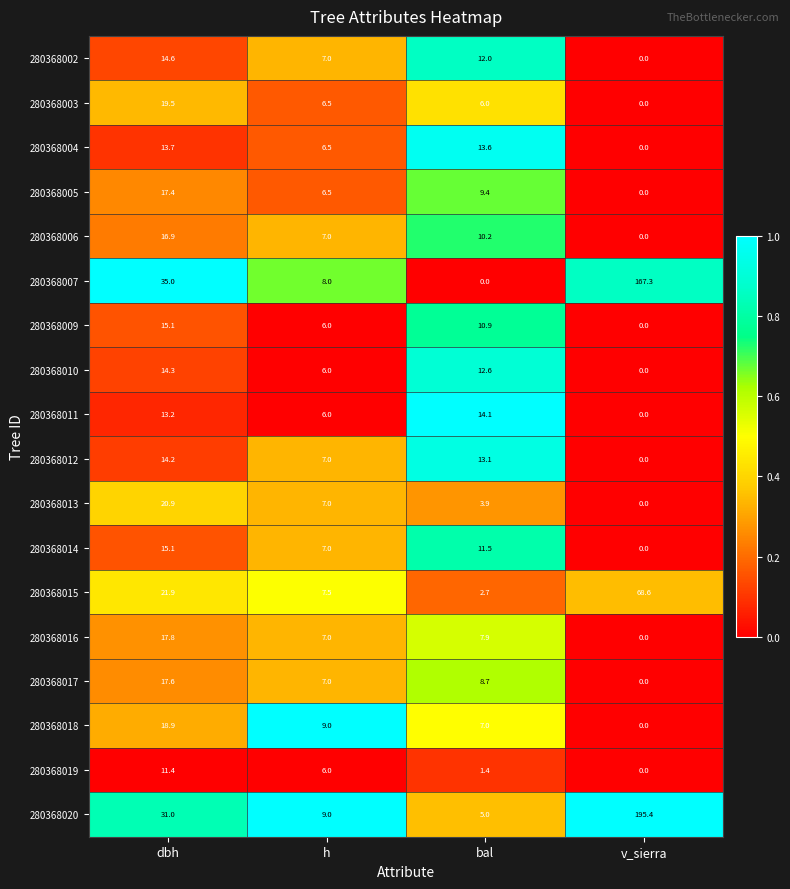

Is it true that 280368015 equals 3.7 at bal?

False